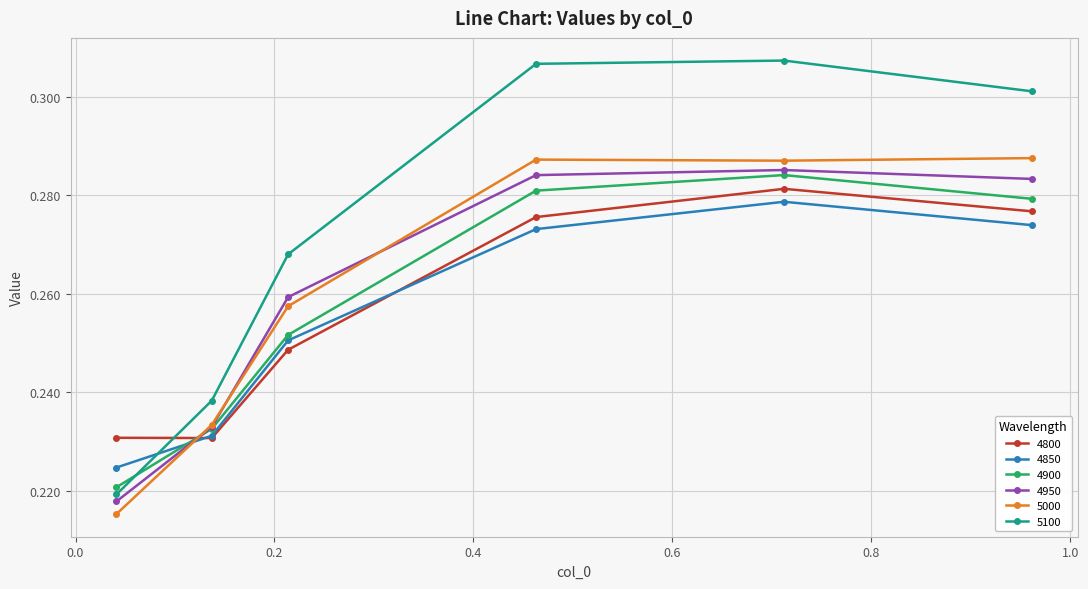

At how many categories does at least one series exceed 0?

6